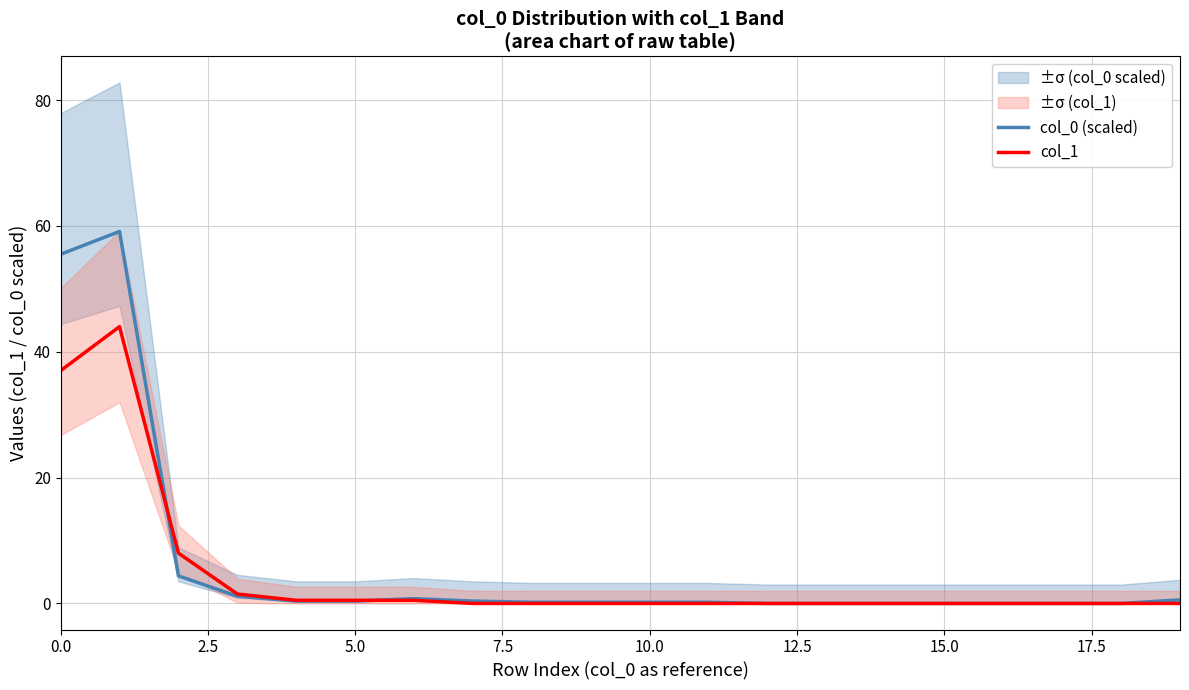

At how many categories does at least one series exceed 2?

3